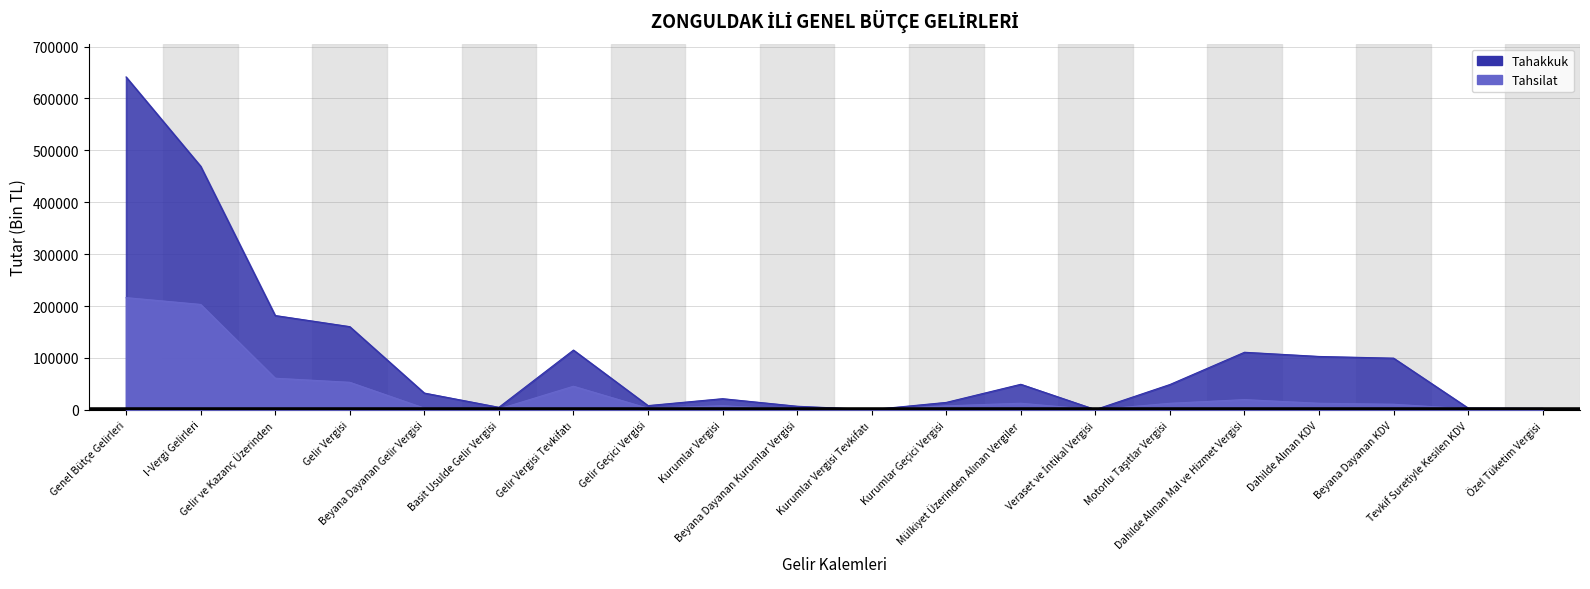

Is it true that Tahakkuk equals 188465 at Gelir Vergisi Tevkifatı?

False